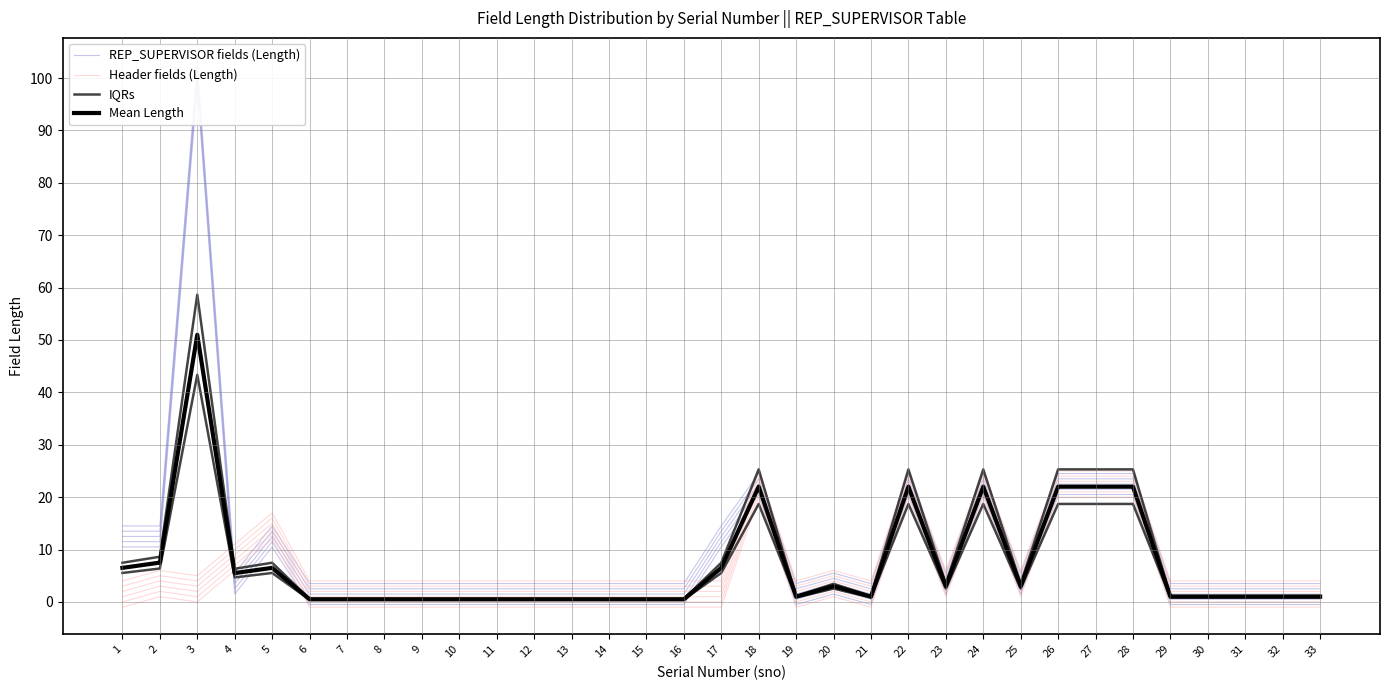

Between 13 and 15, which series saw the biggest shift?

REP_SUPERVISOR fields (Length)